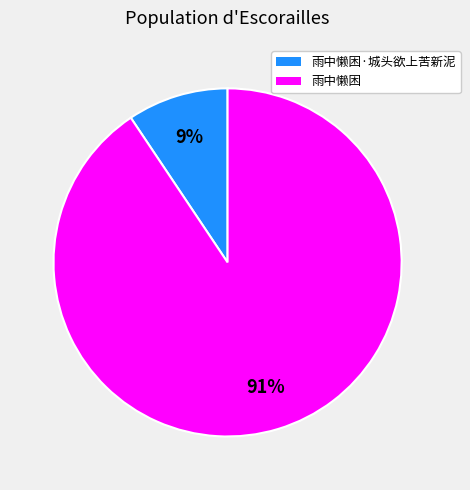

Does any single category account for the majority?

Yes